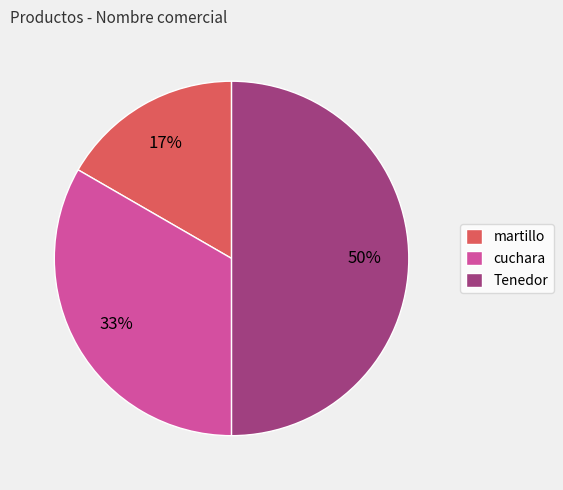

Which has a higher value, cuchara or Tenedor?

Tenedor